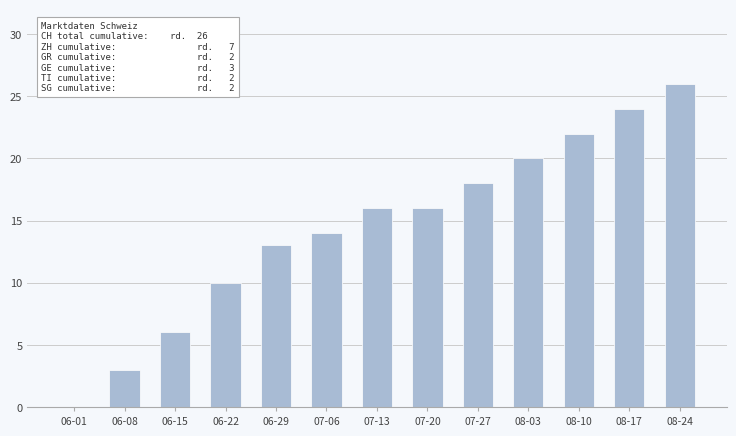

What is the sum of all values?

188